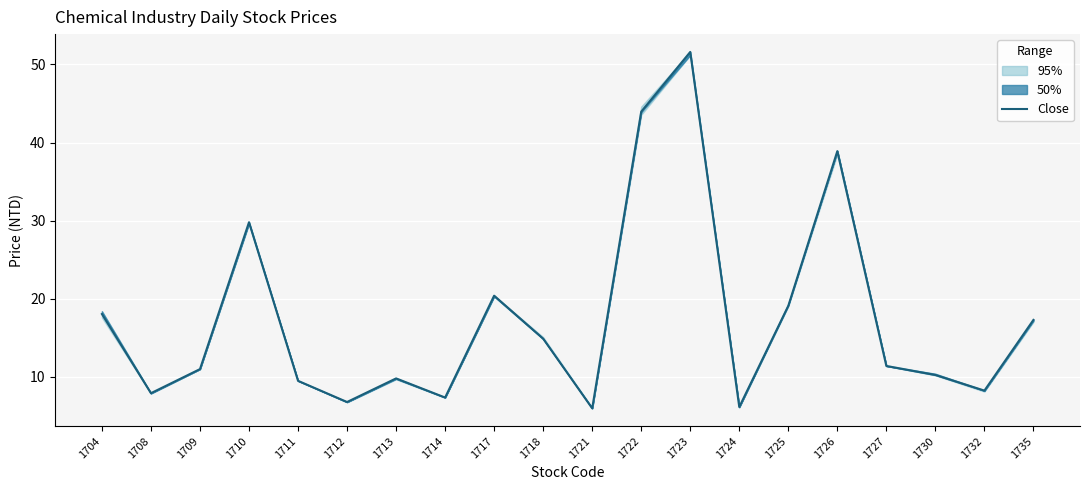

Rank the categories by value from highest to lowest.

1723, 1722, 1726, 1710, 1717, 1725, 1704, 1735, 1718, 1727, 1709, 1730, 1713, 1711, 1732, 1708, 1714, 1712, 1724, 1721